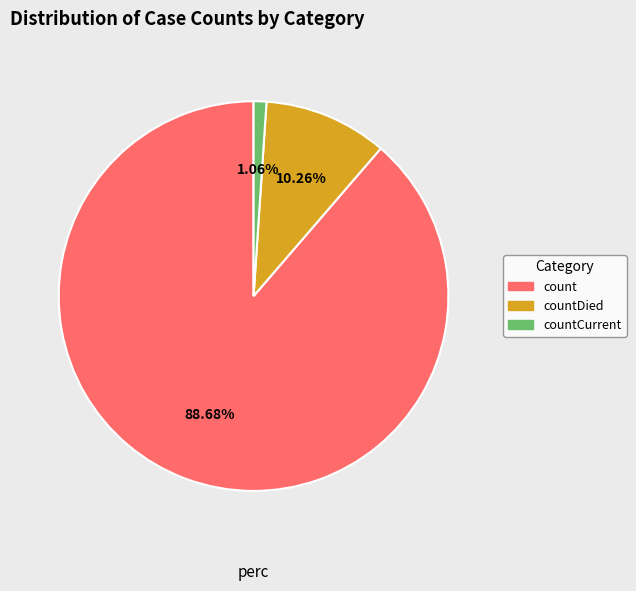

To the nearest percent, what portion does count represent?

89%